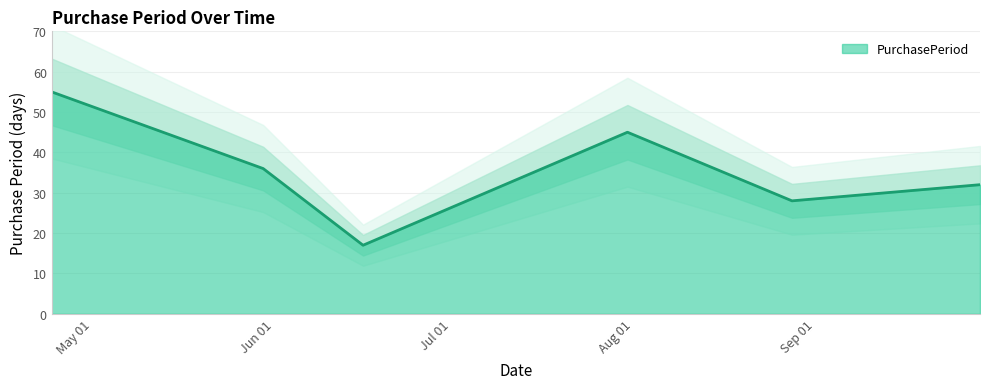

What is the maximum value shown in the chart?

55